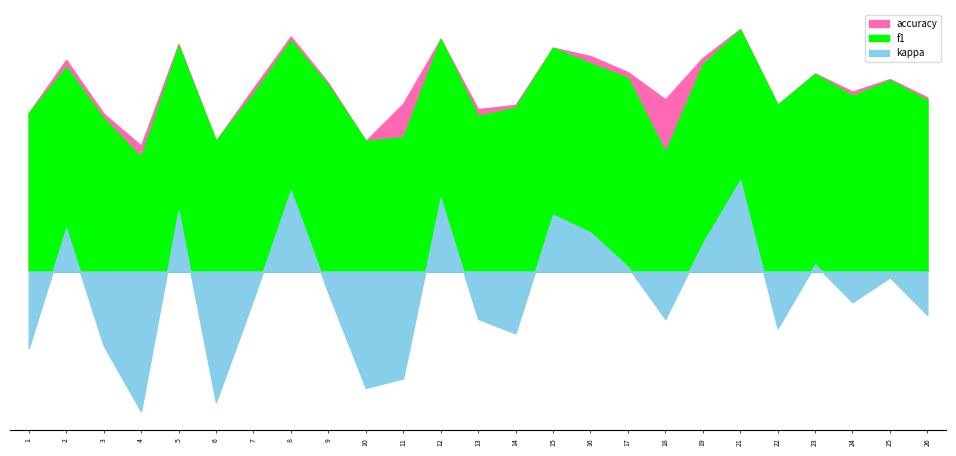

Where is the first local minimum for f1?

4